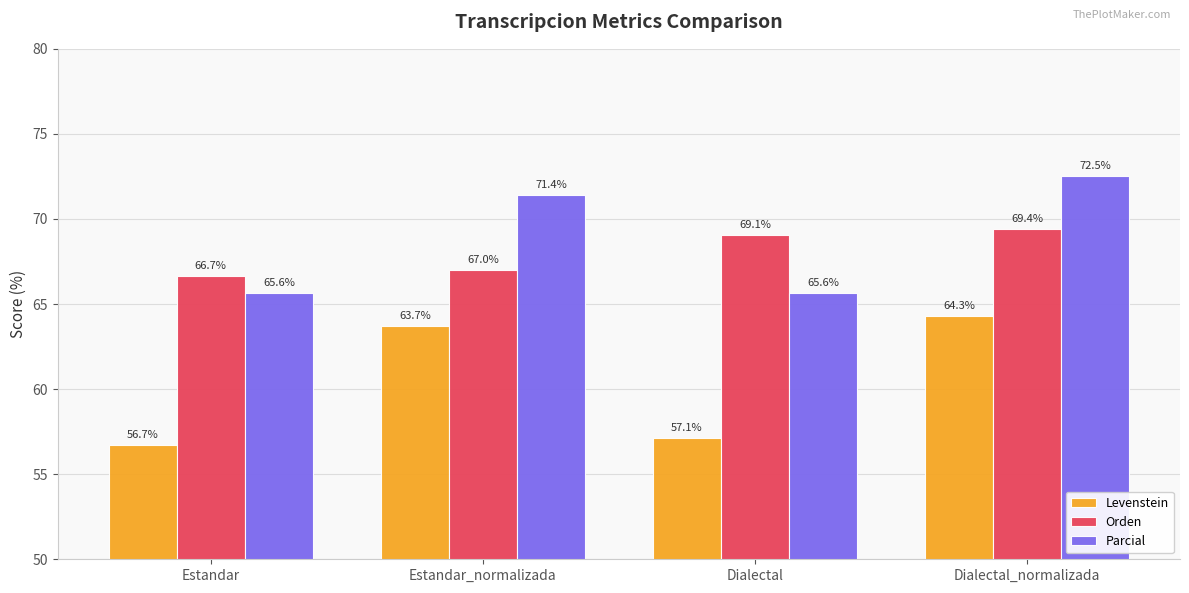

What is the value of the Levenstein bar at the 3rd from the left?

57.1